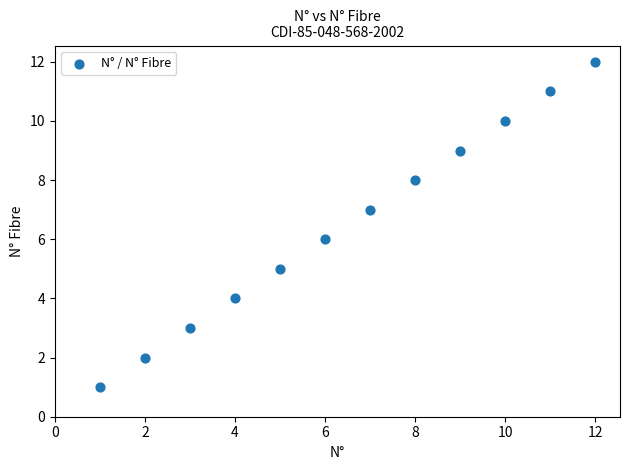

What is the range of Y values (max minus min)?

11